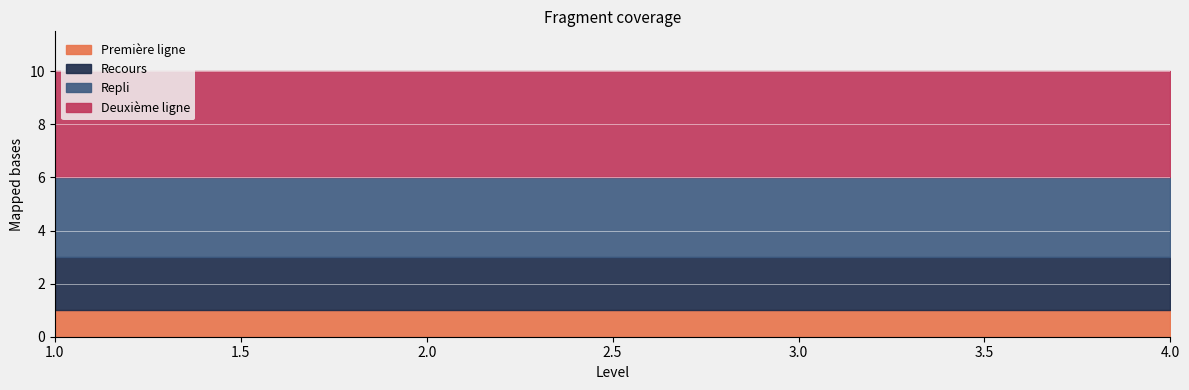

Reading right to left, what are all the values shown in this chart?

Première ligne: 4=1	3=1	2=1	1=1
Recours: 4=2	3=2	2=2	1=2
Repli: 4=3	3=3	2=3	1=3
Deuxième ligne: 4=4	3=4	2=4	1=4